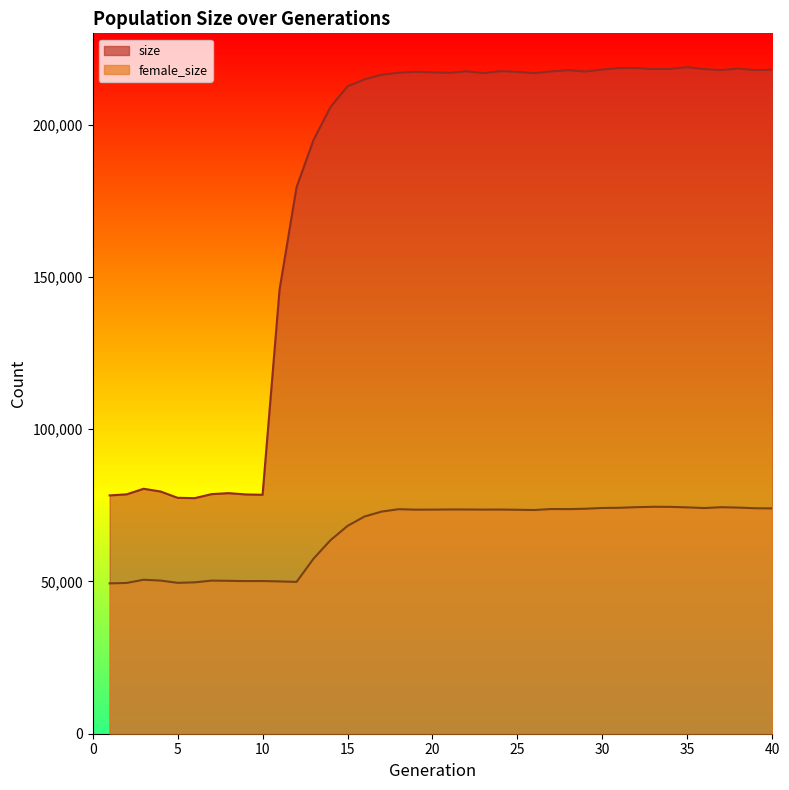

Where is the first local maximum for female_size?

3